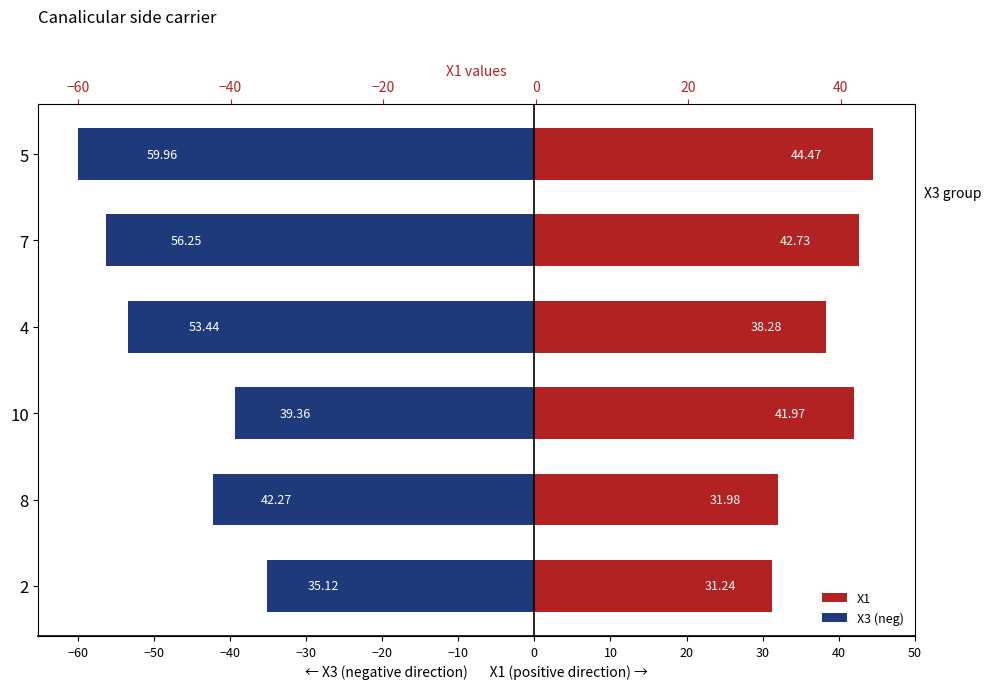

True or false: X3 (neg) has a value of -34.8 at 7.

False